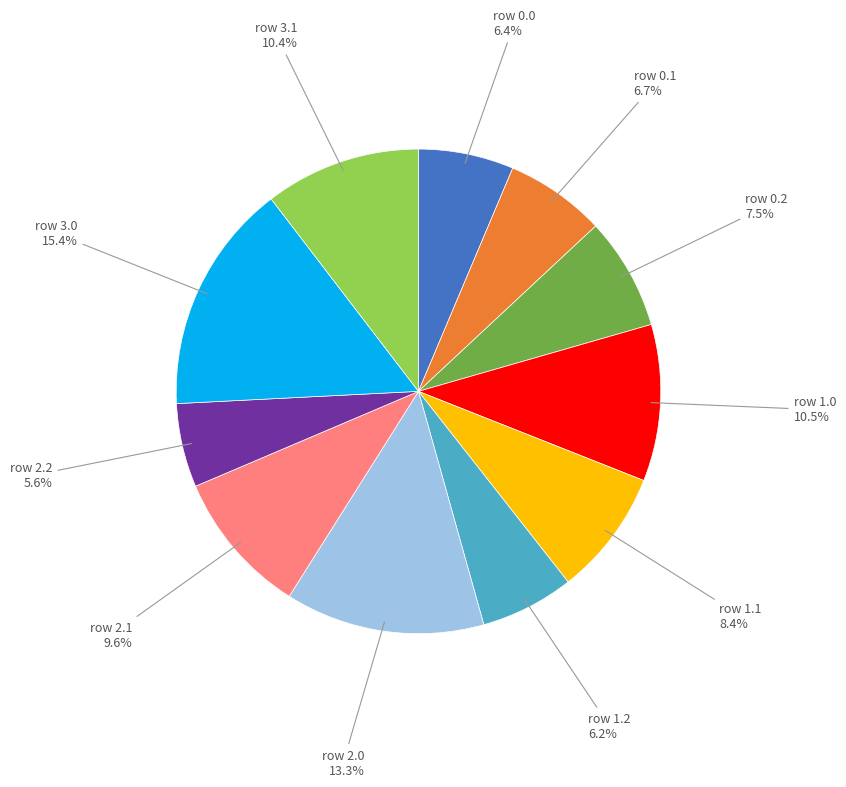

Which category has the smallest portion of the pie?

row 2.2